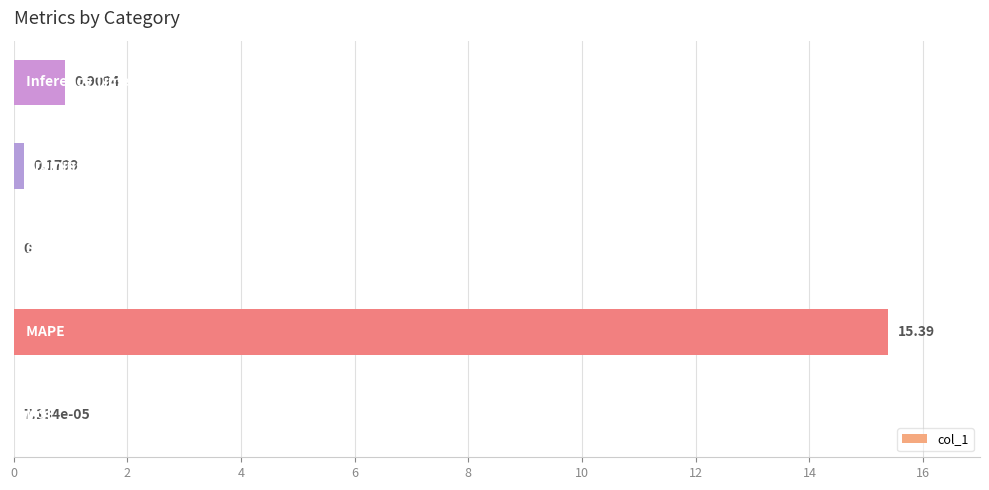

What is the sum of all values?

16.5